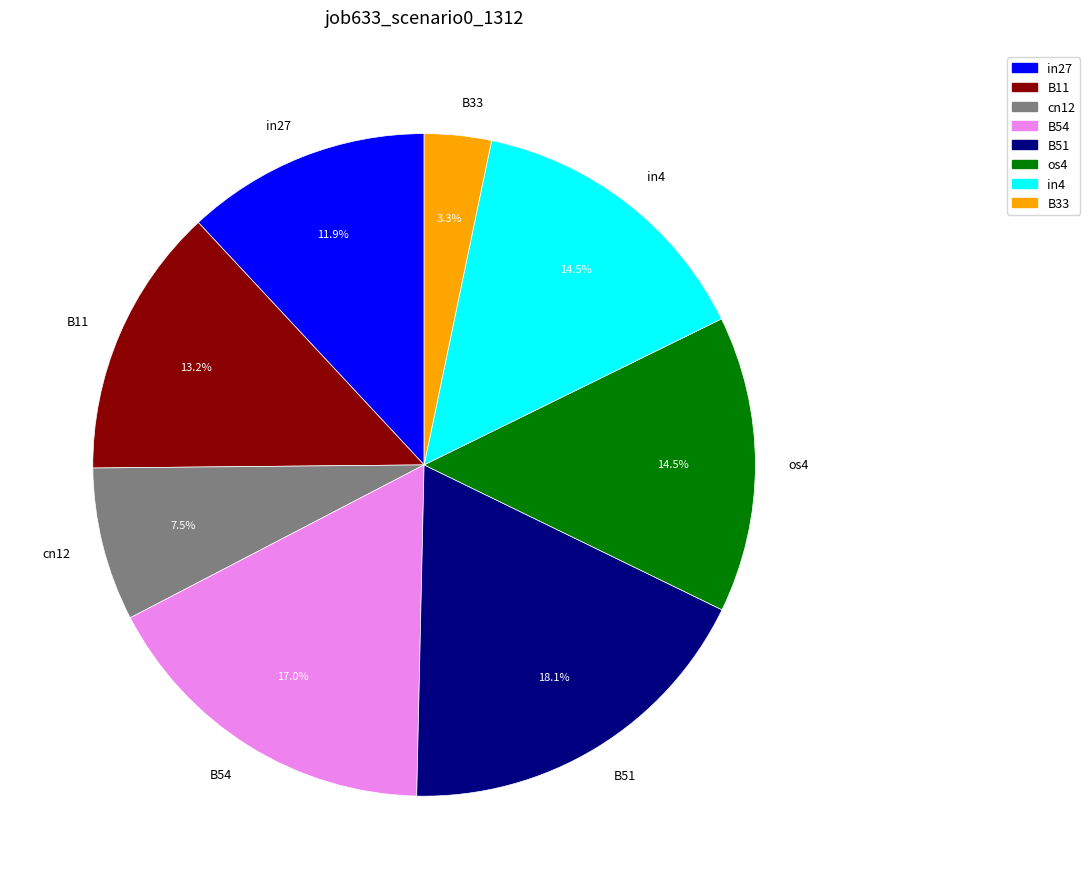

What is the largest slice in the pie chart?

B51